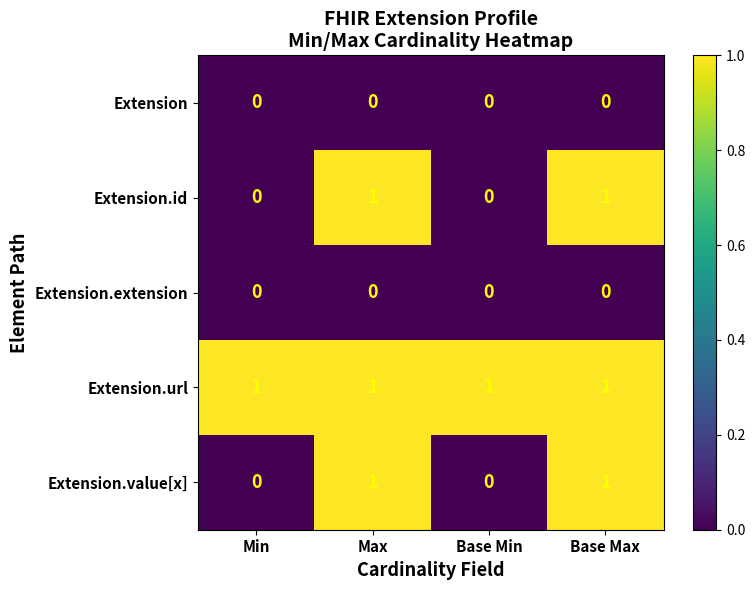

What is the sum of all Extension.url values?

4